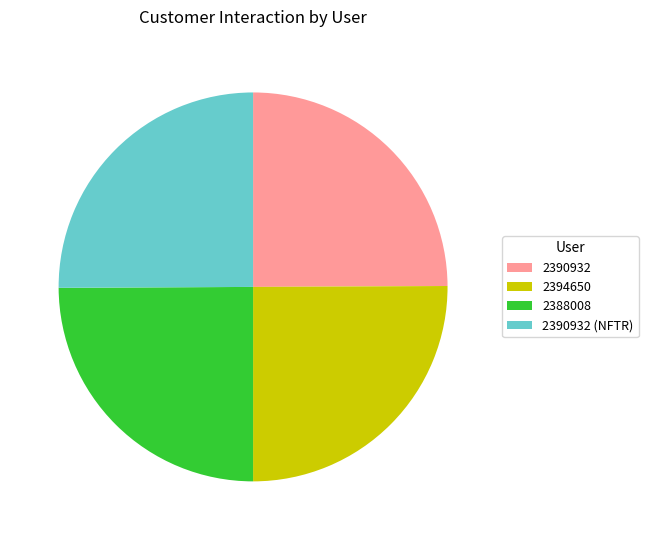

Is there any slice that represents more than half of the pie?

No